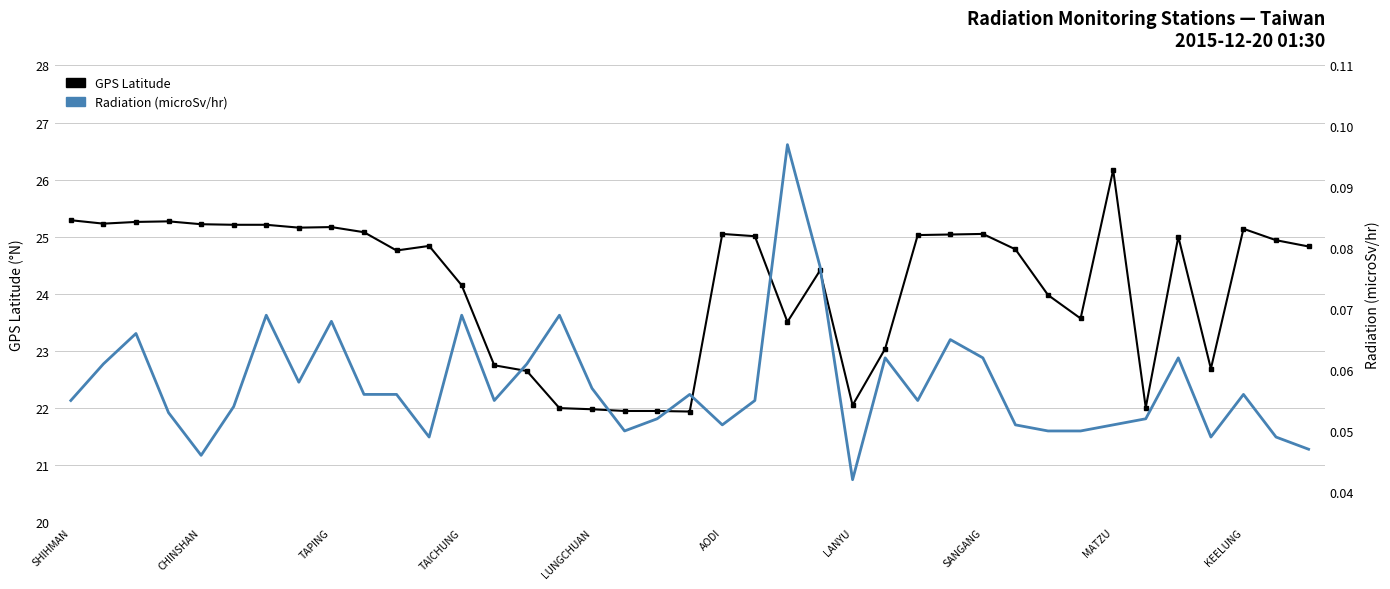

Reading left to right, extract all data points from this chart.

GPS Latitude: 25.3	25.2	25.3	25.3	25.2	25.2	25.2	25.2	25.2	25.1	24.8	24.8	24.1	22.8	22.6	22.0	22.0	21.9	21.9	21.9	25.1	25.0	23.5	24.4	22.1	23.0	25.0	25.0	25.1	24.8	24.0	23.6	26.2	22.0	25.0	22.7	25.1	24.9	24.8
Radiation (microSv/hr): 0.1	0.1	0.1	0.1	0.0	0.1	0.1	0.1	0.1	0.1	0.1	0.0	0.1	0.1	0.1	0.1	0.1	0.1	0.1	0.1	0.1	0.1	0.1	0.1	0.0	0.1	0.1	0.1	0.1	0.1	0.1	0.1	0.1	0.1	0.1	0.0	0.1	0.0	0.0